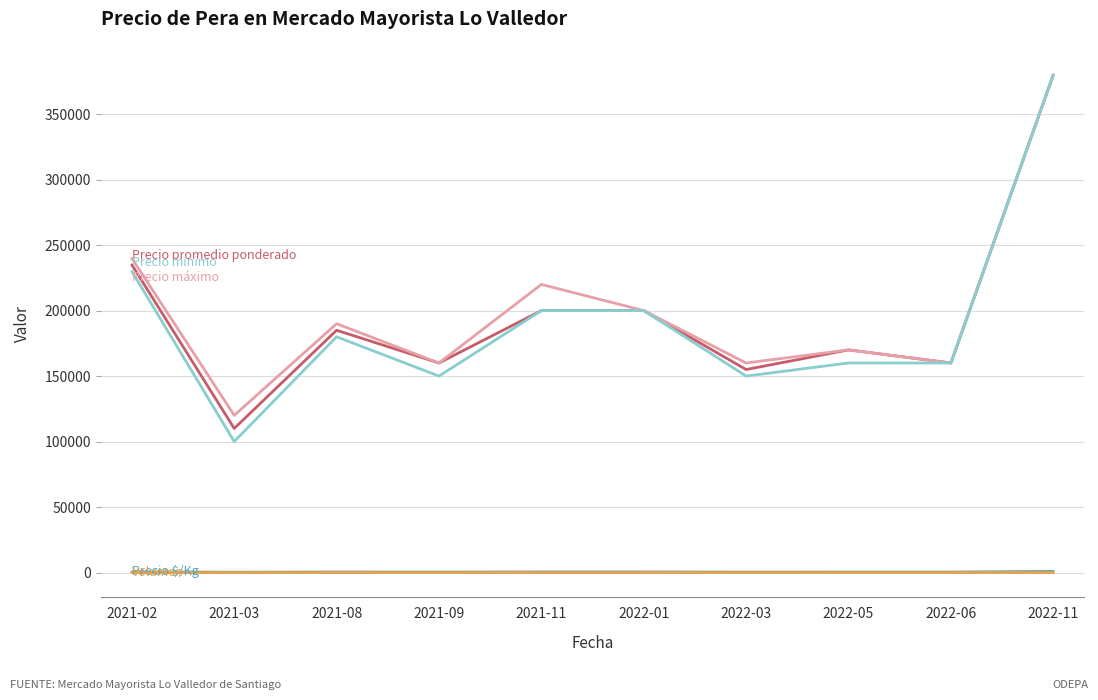

What is the greatest value displayed?

380000